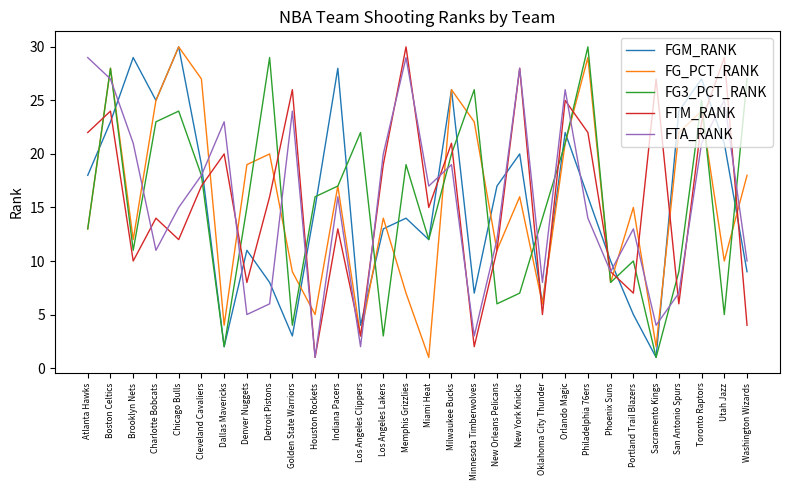

In FGM_RANK, how many points are higher than both neighbors (excluding endpoints)?

9